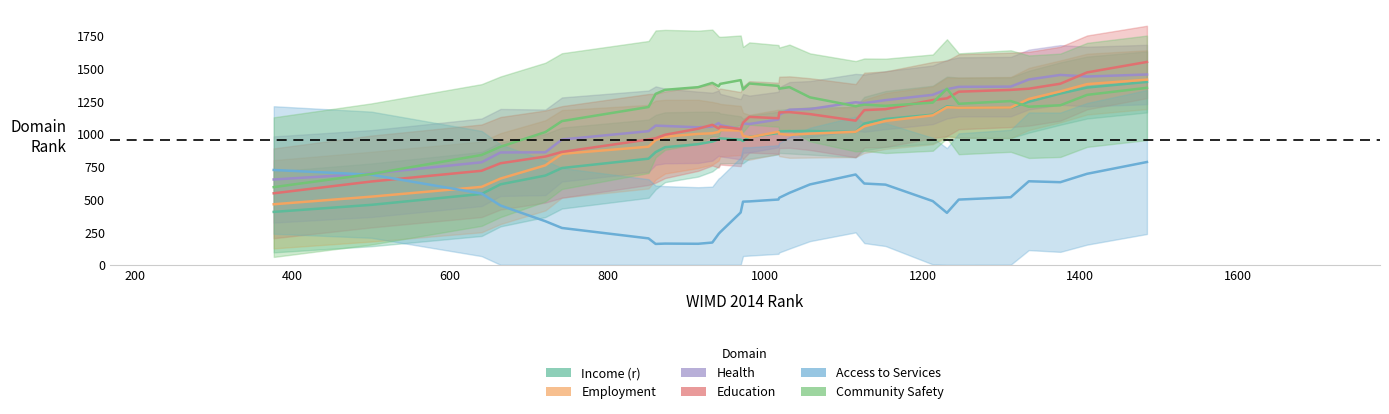

What are all the series names shown in the legend?

Income (r), Employment, Health, Education, Access to Services, Community Safety